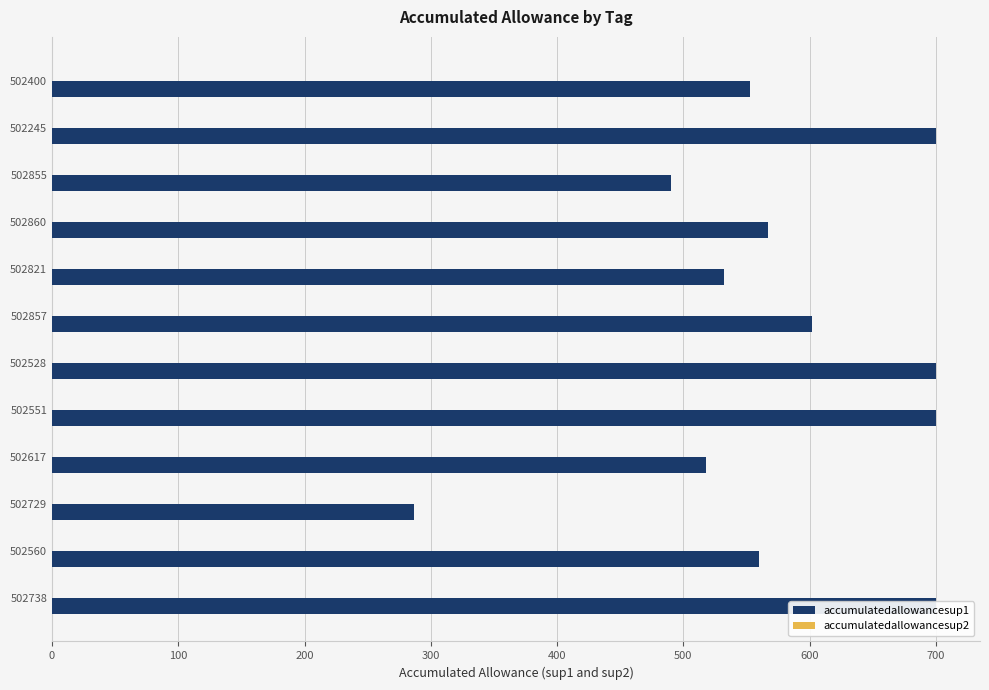

What is the difference between the highest and lowest values at 500?

601.6